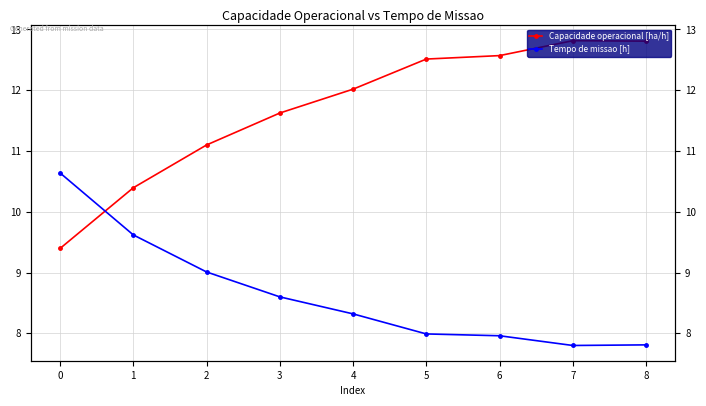

True or false: Tempo de missao [h] has a value of 10.6 at 0.

True